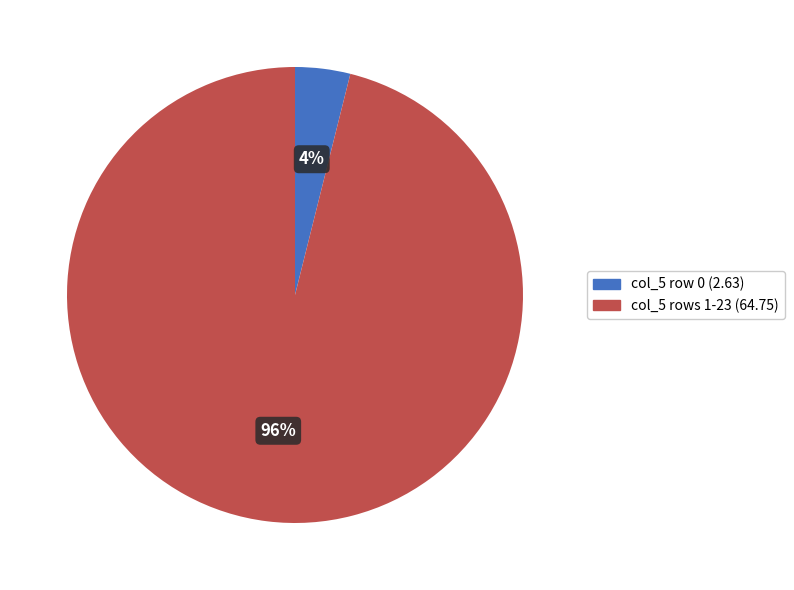

Is there a majority slice in this chart?

Yes